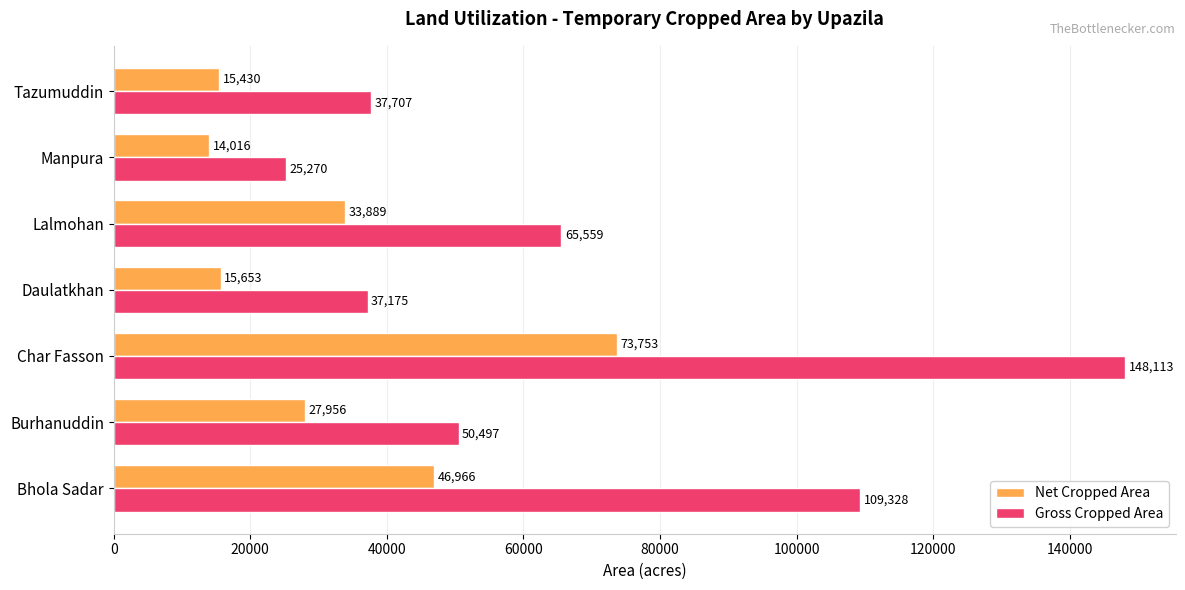

Read the Gross Cropped Area value at Daulatkhan.

37175